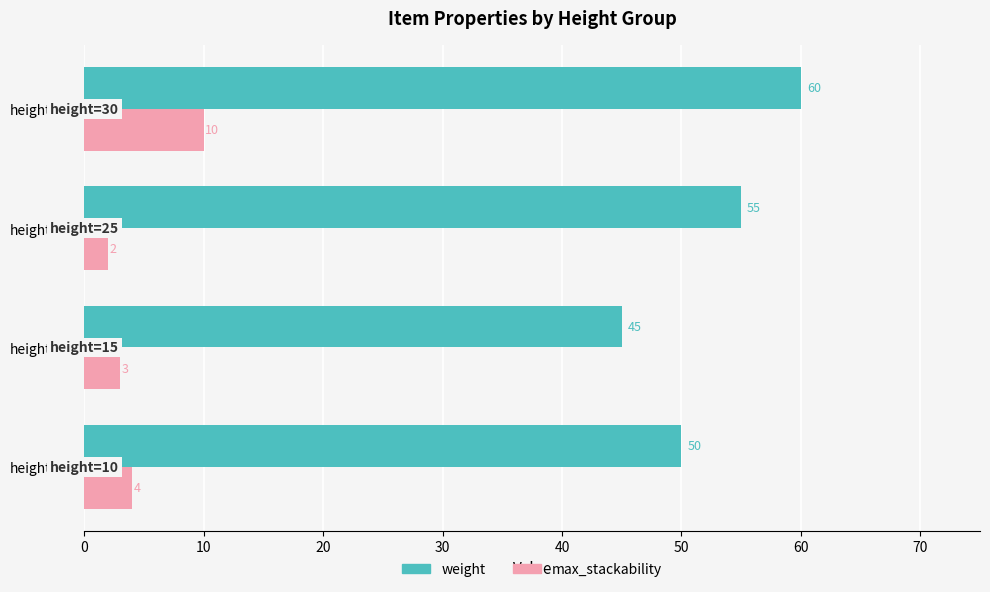

How many series are shown in this chart?

2